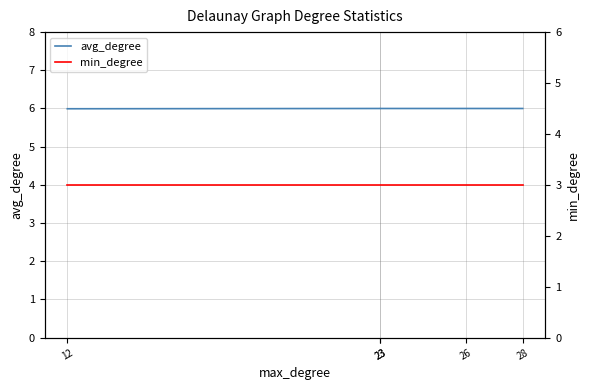

True or false: avg_degree has more than 2 interior local peaks.

False